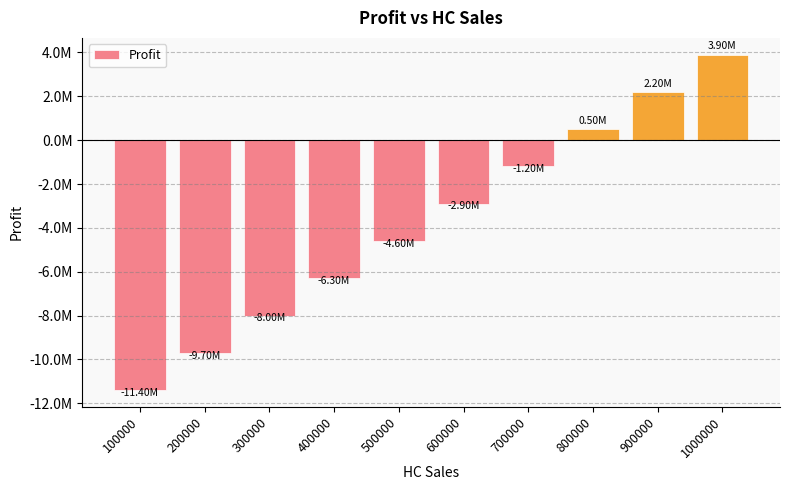

Does the chart contain any negative values?

Yes